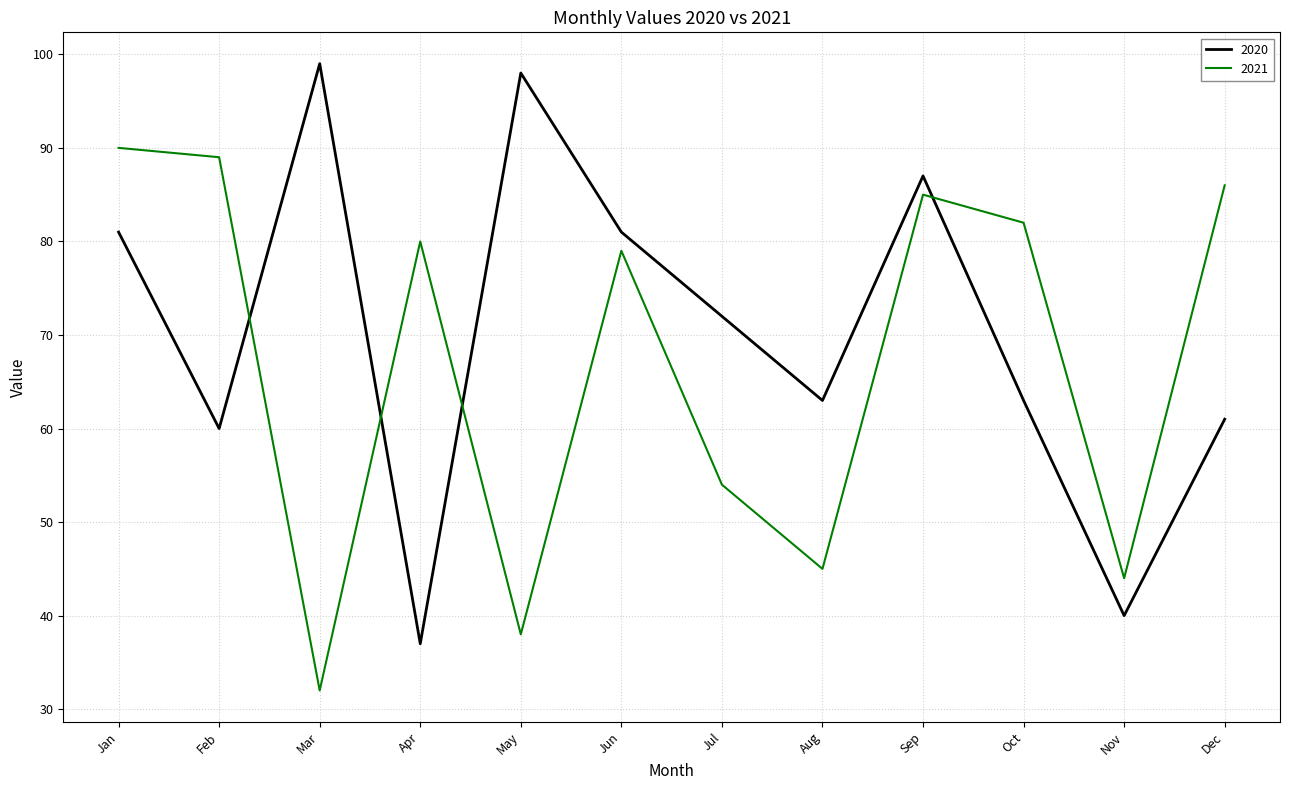

At which label is 2021 closest to 61?

Jul